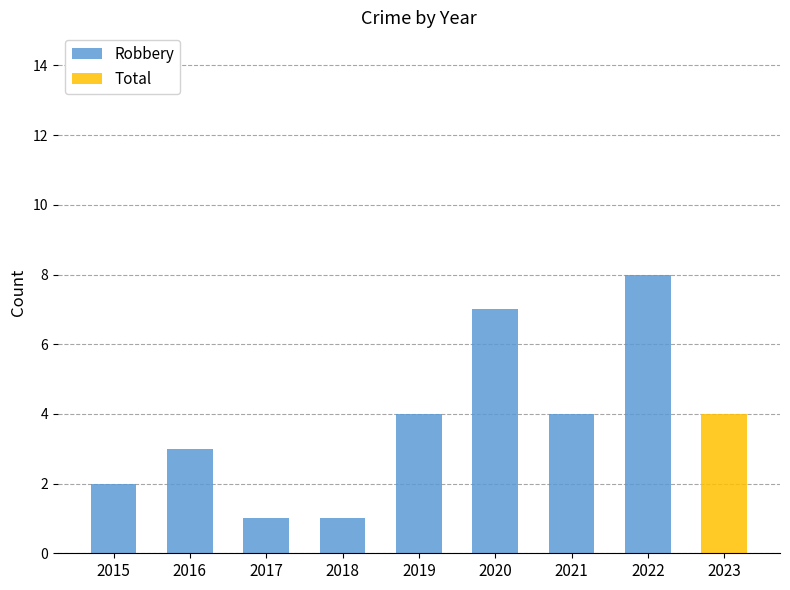

At which label does Robbery reach its peak?

2022